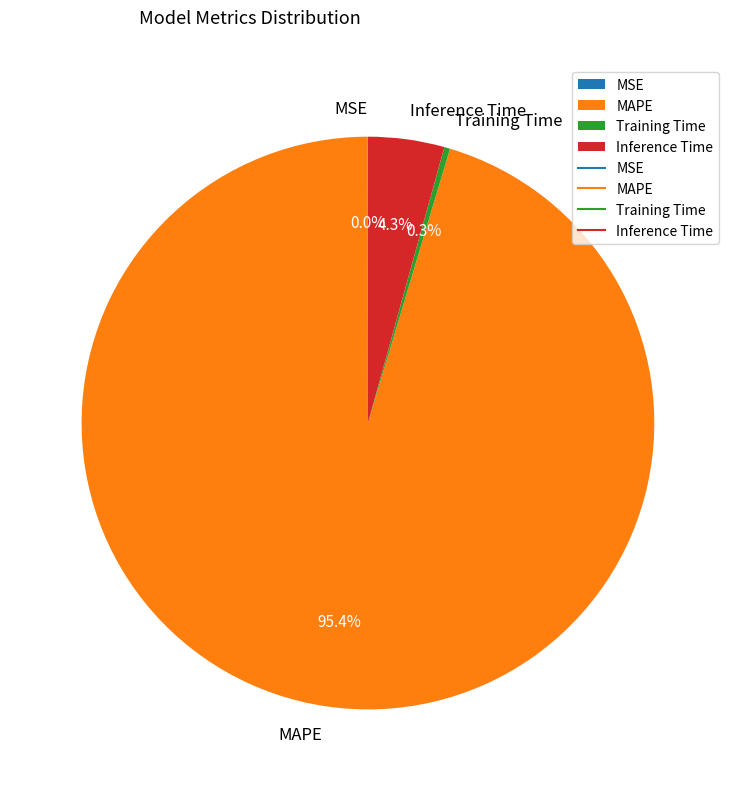

True or false: Training Time accounts for 0% of the total.

True